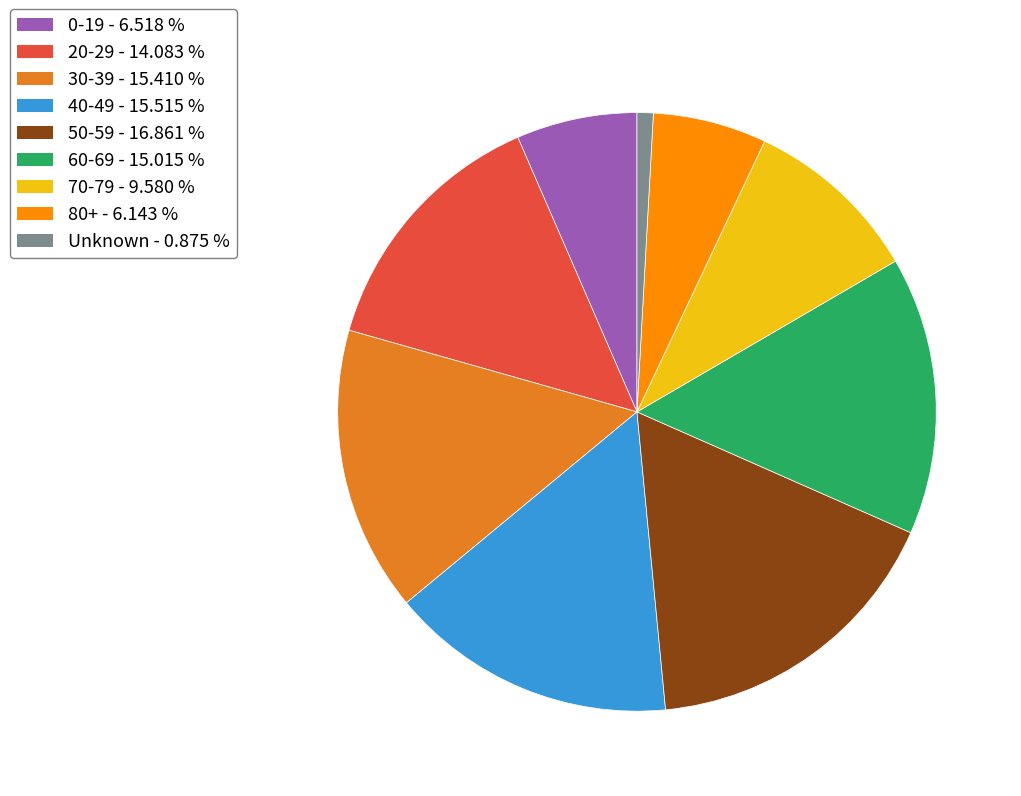

Does any single category account for the majority?

No